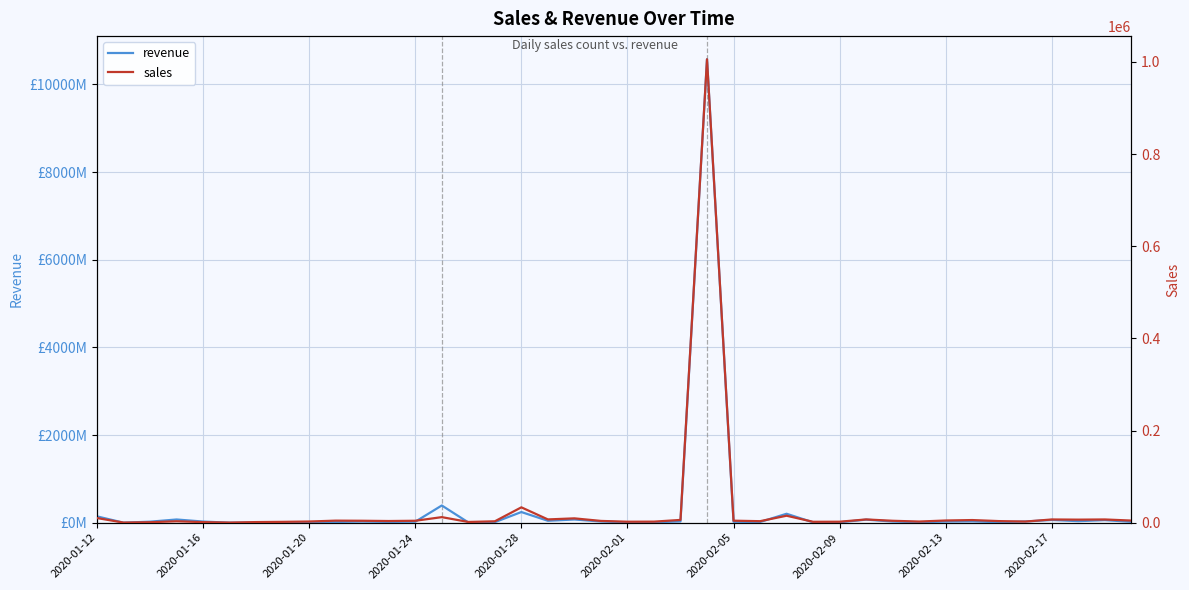

How many interior local peaks does the revenue series have?

11